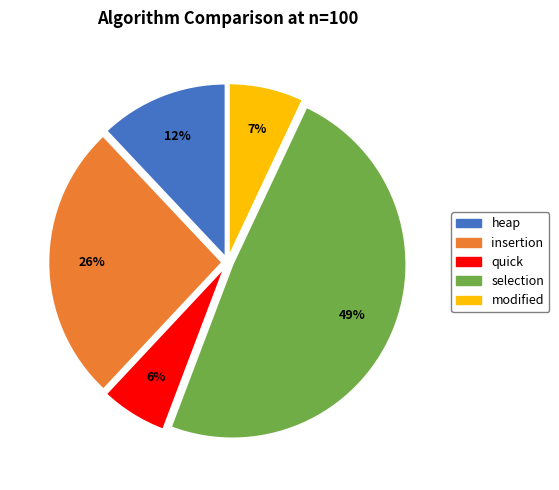

Between heap and selection, which is larger?

selection